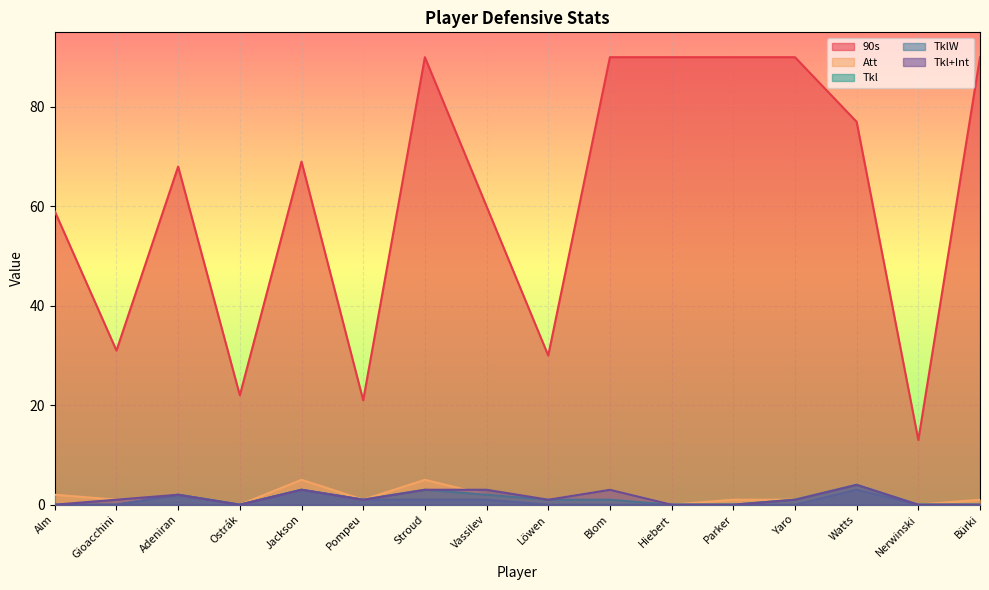

What position from the right is Ostrák?

13